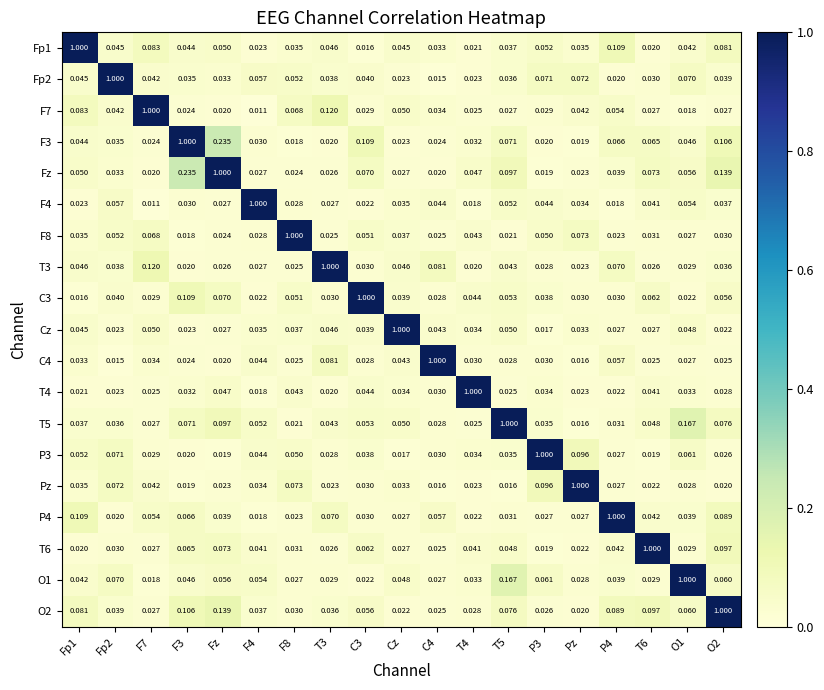

Is the value of Pz at P4 greater than the value of C3 at C3?

No